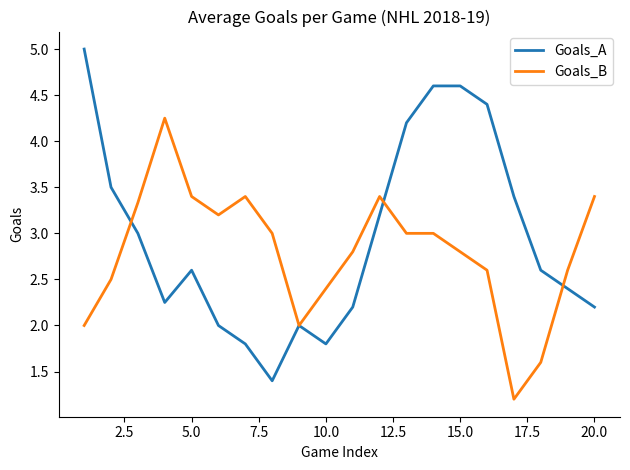

What is the smallest value displayed?

1.2